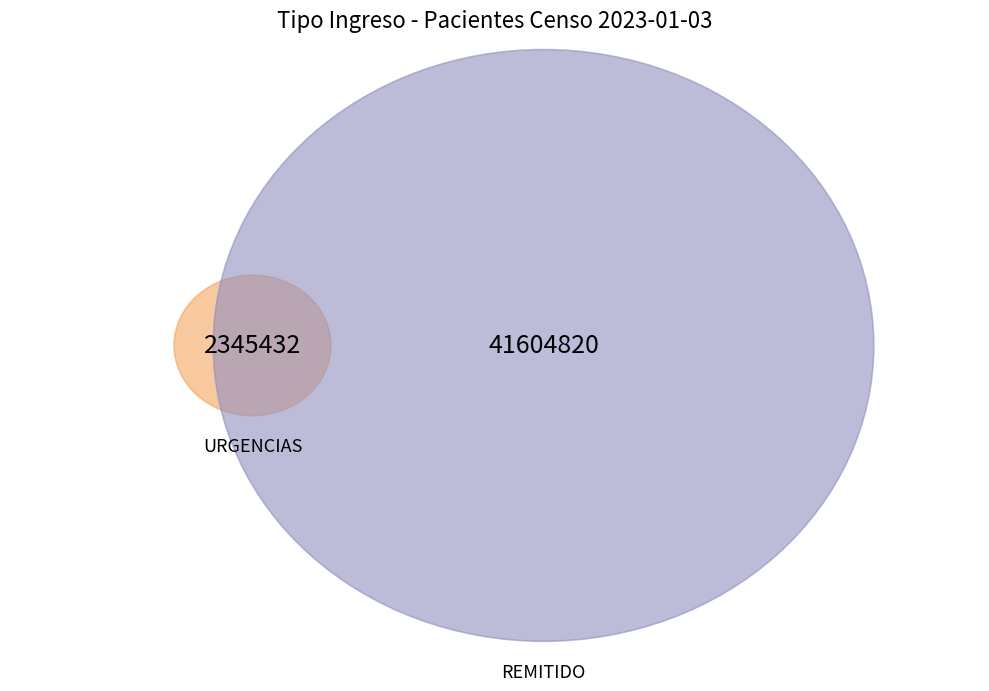

Rank the categories by value from highest to lowest.

REMITIDO, URGENCIAS